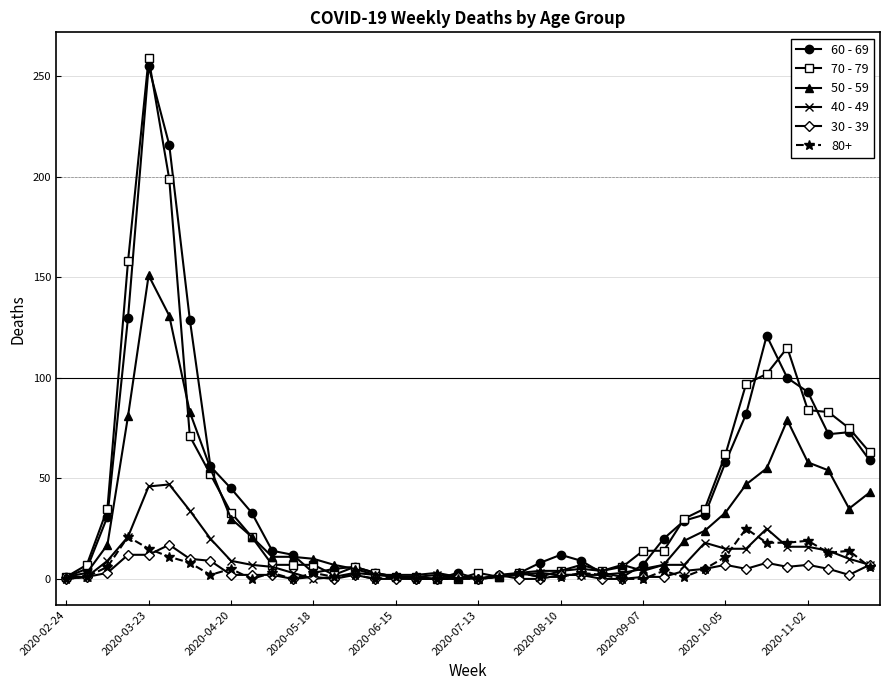

Which series has the largest range (max minus min)?

70 - 79